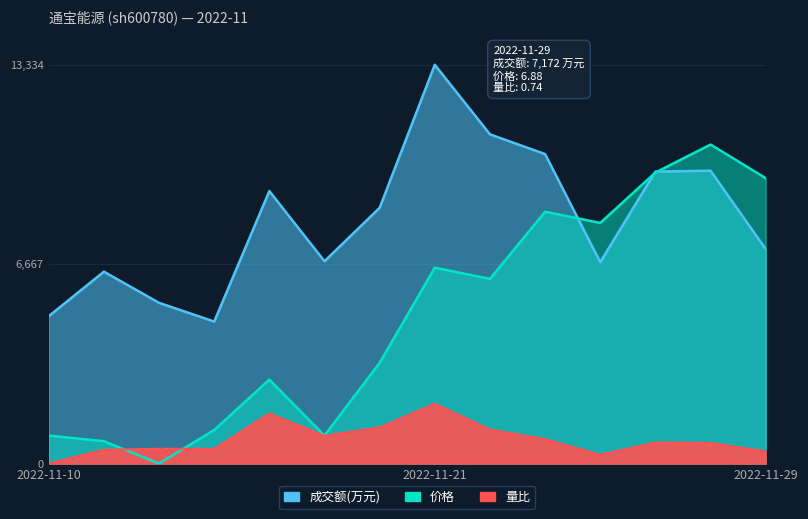

Reading left to right, list all the values displayed in this chart.

成交额(万元): 2022-11-10=4928.0	2022-11-11=6417.0	2022-11-14=5375.0	2022-11-15=4748.0	2022-11-16=9112.0	2022-11-17=6765.0	2022-11-18=8553.0	2022-11-21=13334.0	2022-11-22=11009.0	2022-11-23=10349.0	2022-11-24=6736.0	2022-11-25=9762.0	2022-11-28=9793.0	2022-11-29=7172.0
价格: 2022-11-10=935.7	2022-11-11=748.6	2022-11-14=0.0	2022-11-15=1122.9	2022-11-16=2807.2	2022-11-17=935.7	2022-11-18=3368.6	2022-11-21=6550.0	2022-11-22=6175.7	2022-11-23=8421.5	2022-11-24=8047.2	2022-11-25=9731.5	2022-11-28=10667.2	2022-11-29=9544.3
量比: 2022-11-10=0.0	2022-11-11=464.8	2022-11-14=493.0	2022-11-15=493.0	2022-11-16=1676.1	2022-11-17=929.6	2022-11-18=1211.3	2022-11-21=2000.1	2022-11-22=1140.9	2022-11-23=816.9	2022-11-24=295.8	2022-11-25=704.3	2022-11-28=690.2	2022-11-29=408.5